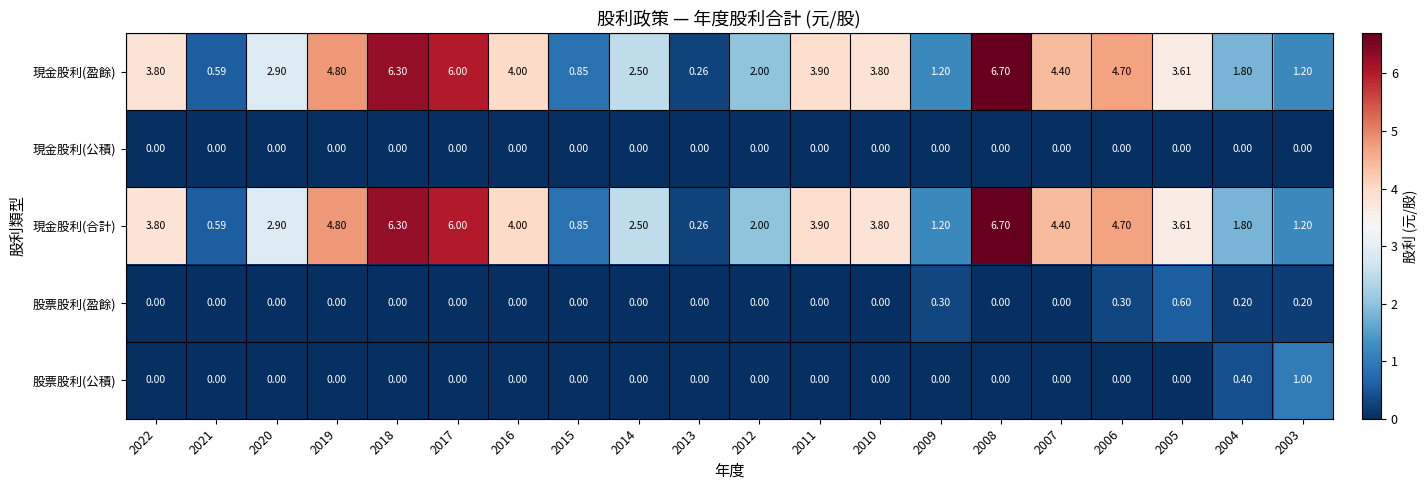

How many distinct data groups are displayed?

5